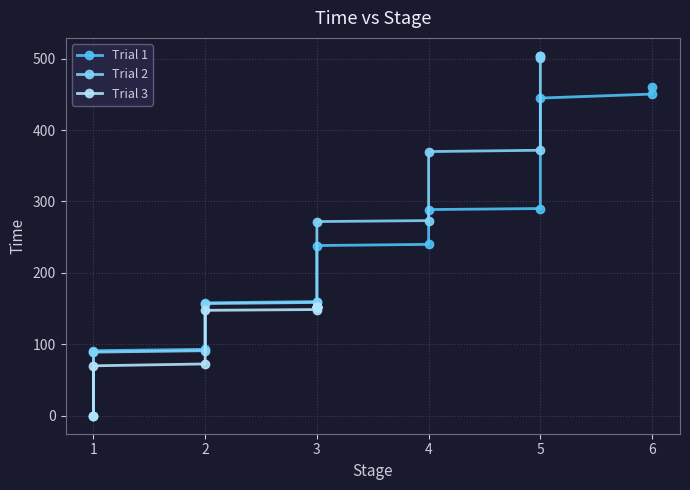

How many distinct data groups are displayed?

3